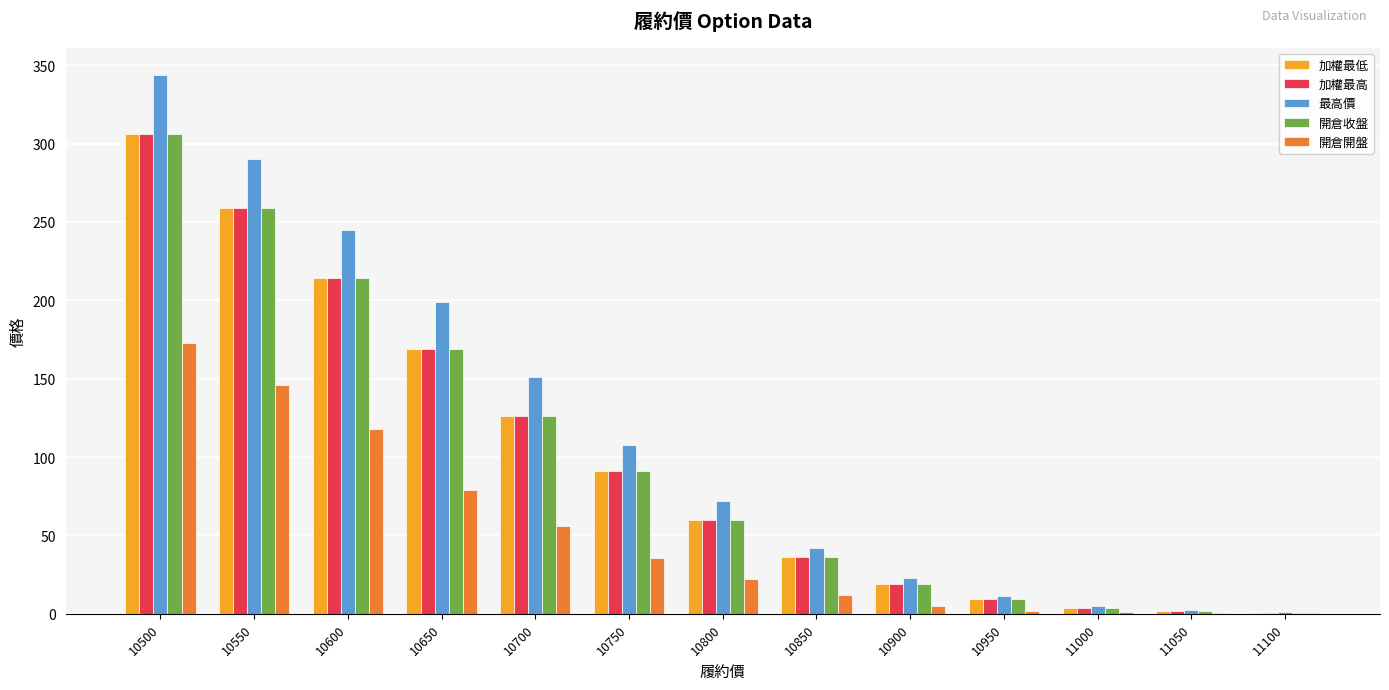

What is the difference between the 最高價 values at 10650 and 10950?

187.5